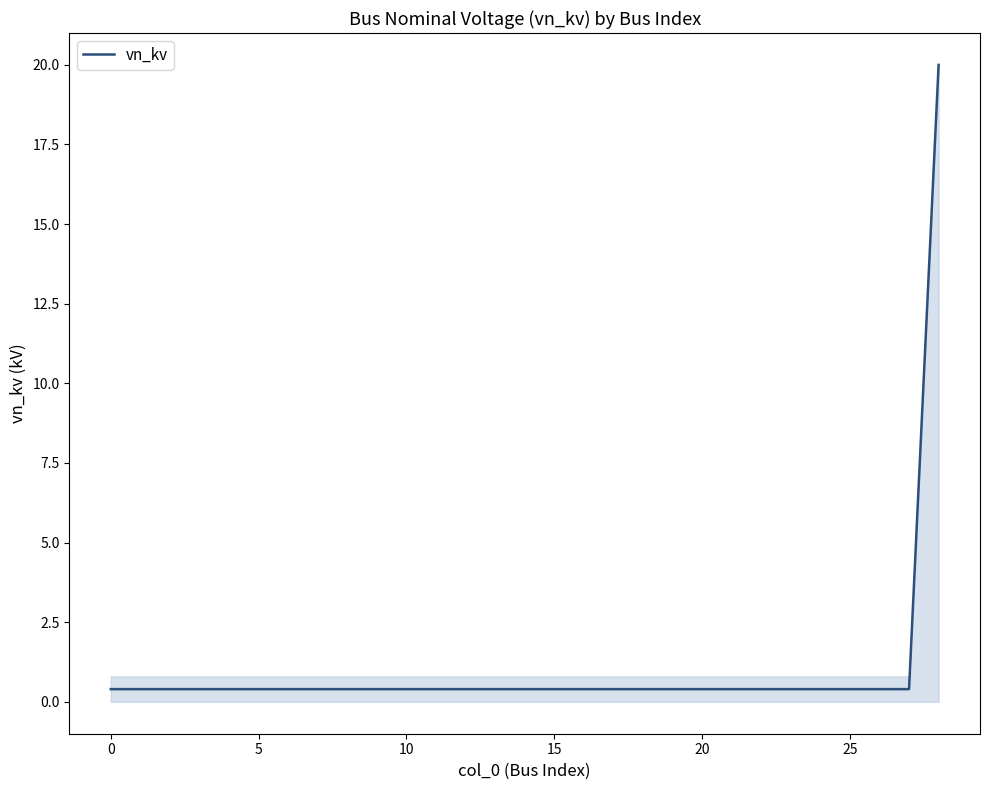

What is the maximum value shown in the chart?

20.0